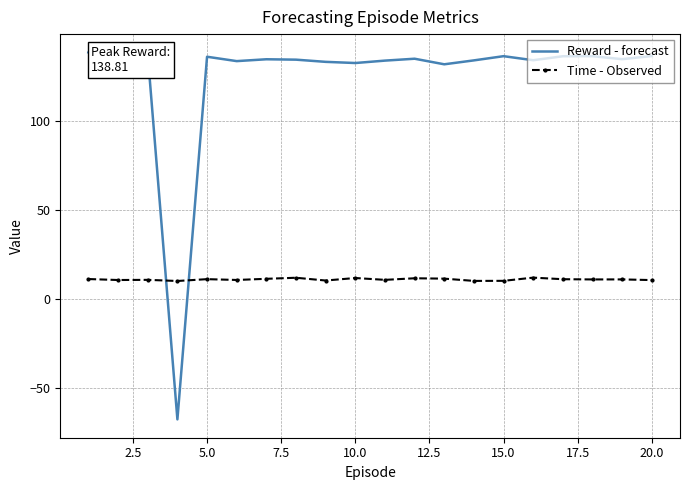

Rank the series by their average value, from highest to lowest.

Reward - forecast, Time - Observed